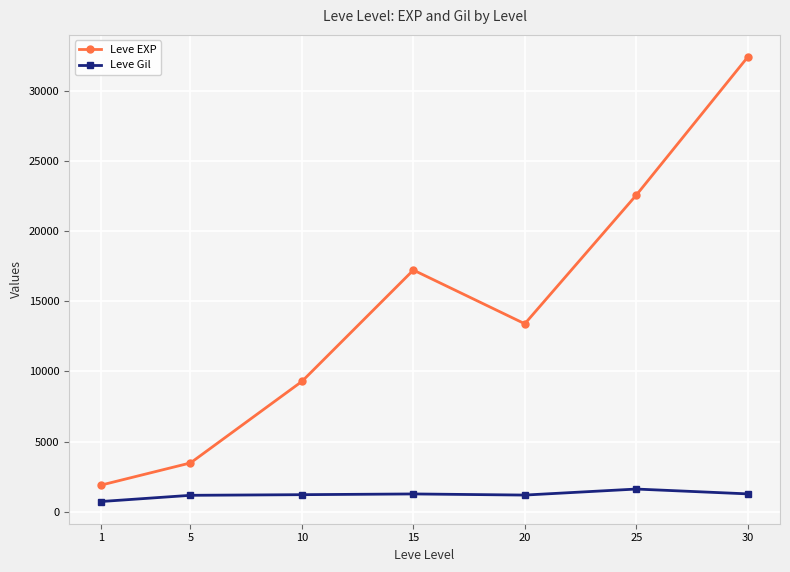

What is the difference between the Leve Gil values at 15 and 5?

97